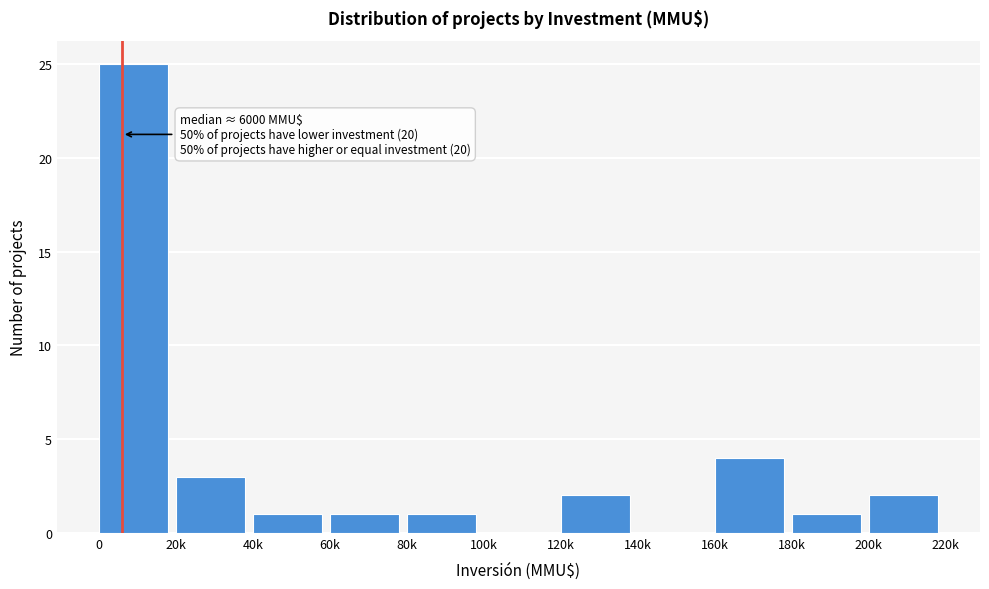

Reading left to right, transcribe all the data shown in this chart.

0=25	20k=3	40k=1	60k=1	80k=1	100k=0	120k=2	140k=0	160k=4	180k=1	200k=2